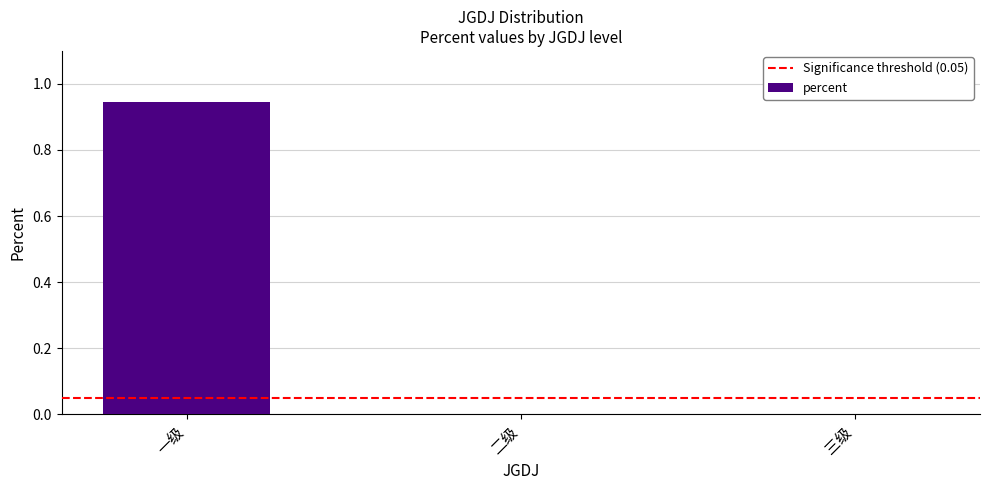

What is the change in value from 一级 to 三级?

-0.9